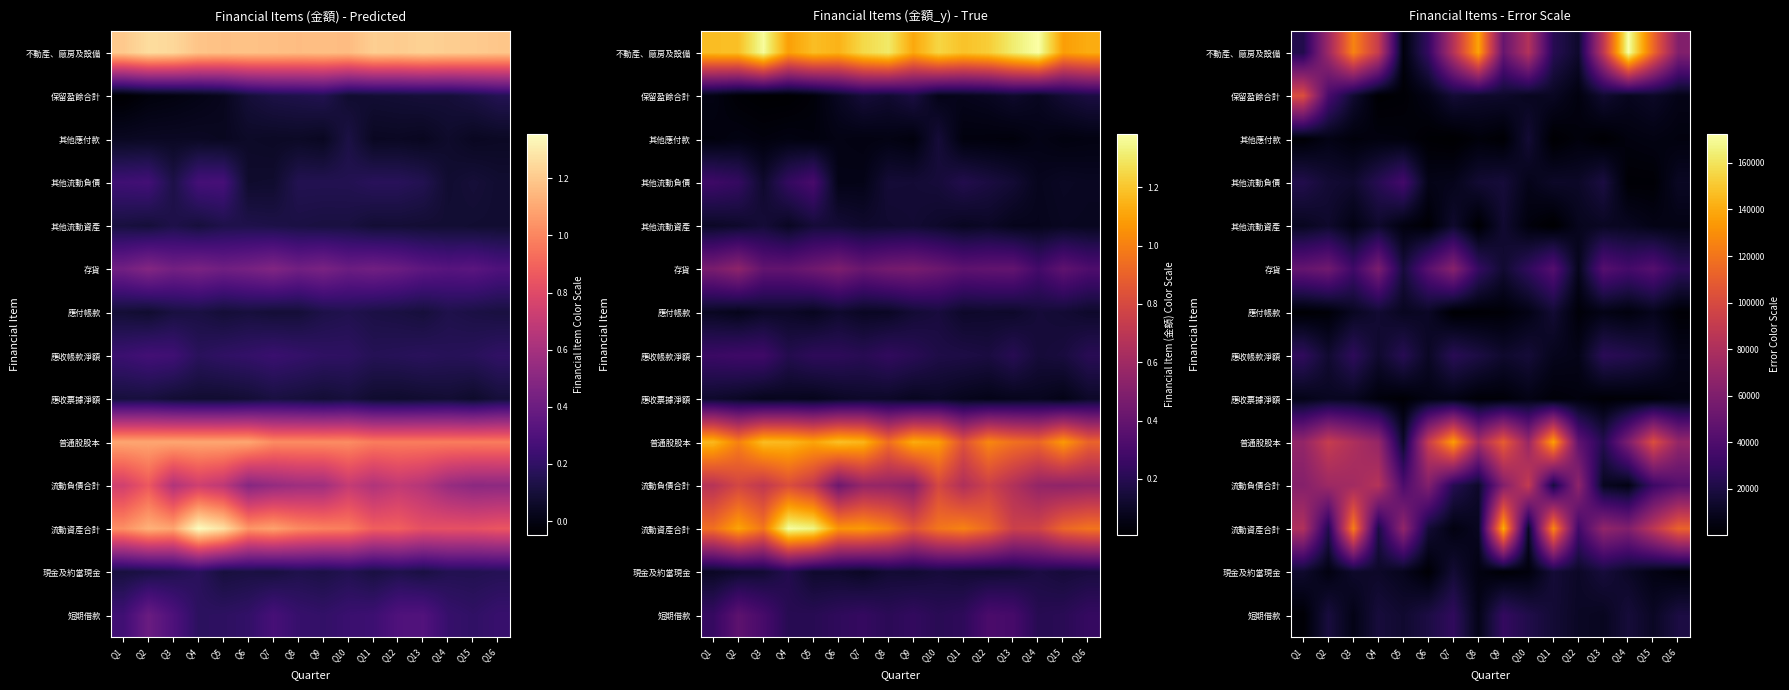

Rank the categories by row_0 value from highest to lowest.

Q14, Q8, Q3, Q15, Q4, Q13, Q7, Q10, Q2, Q16, Q9, Q6, Q11, Q1, Q12, Q5